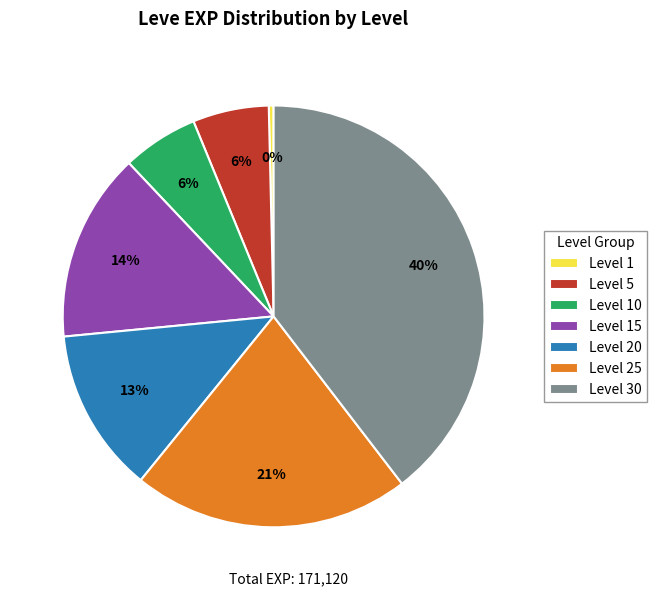

To the nearest percent, what portion does Level 25 represent?

21%